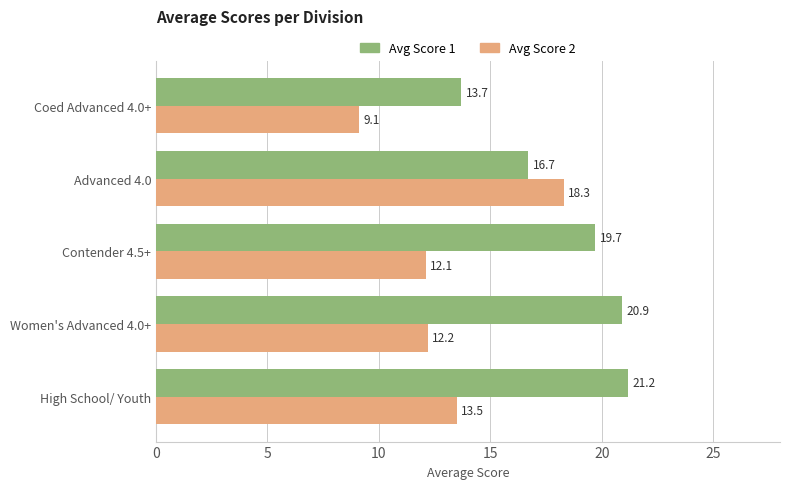

What value does the Avg Score 1 series have at Contender 4.5+?

19.7